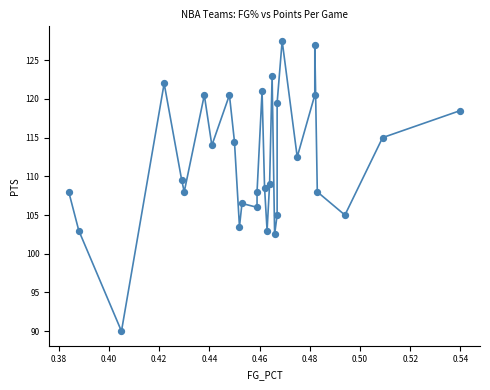

What is the range of Y values (max minus min)?

37.5